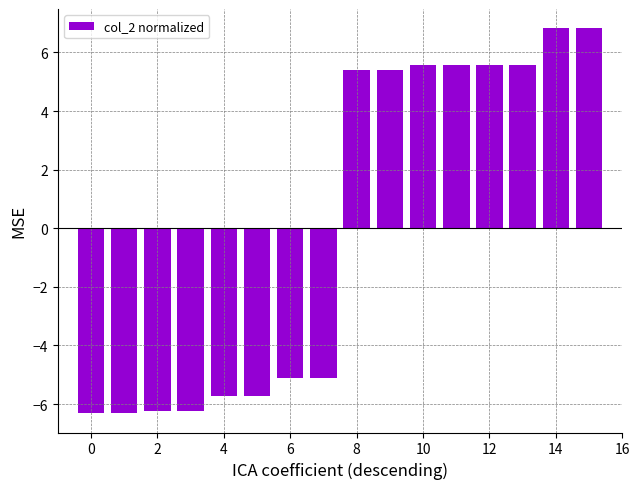

What is the maximum value shown in the chart?

6.8